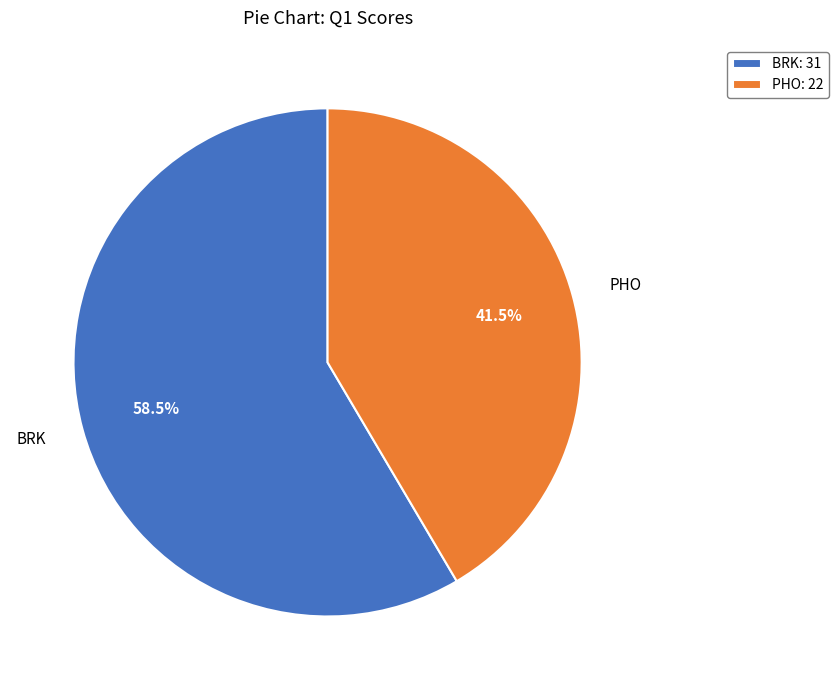

Between BRK and PHO, which is larger?

BRK